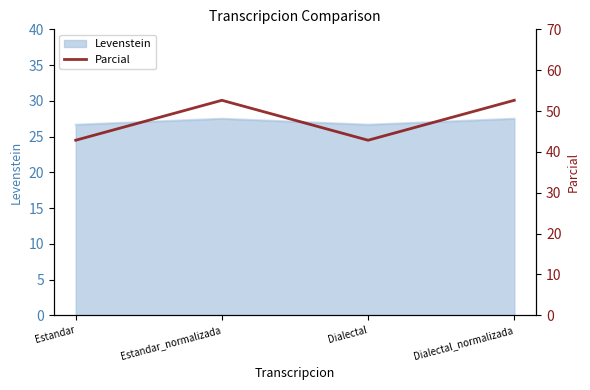

True or false: the data shows 16.4 at Dialectal.

False